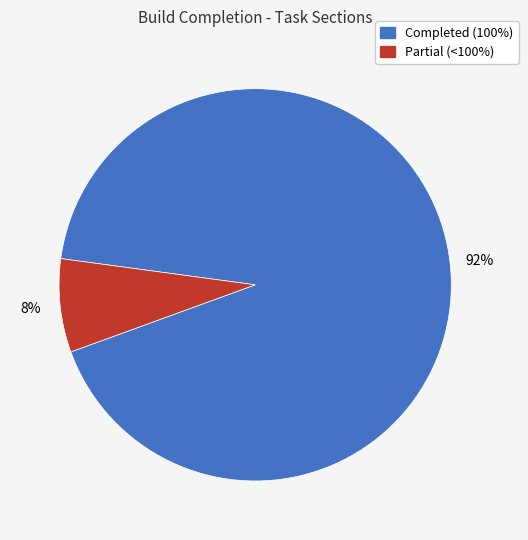

How many slices are in this pie chart?

2